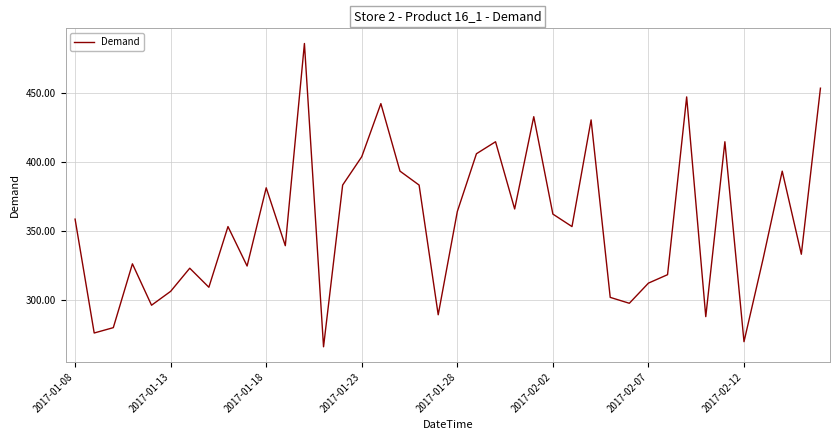

What is the smallest value displayed?

266.0